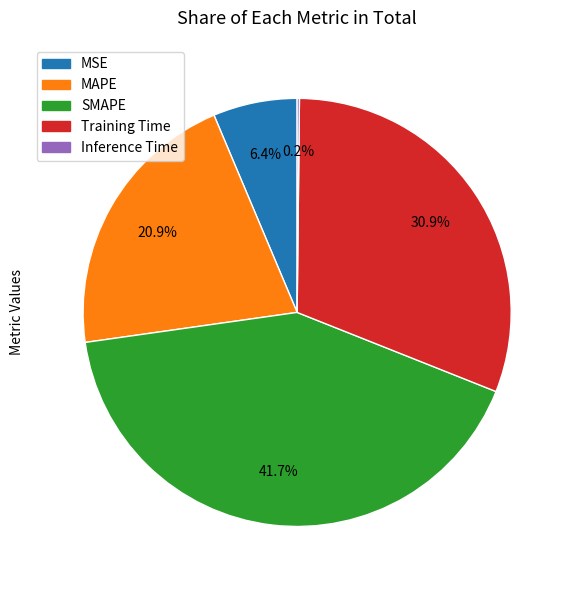

Does any single category account for the majority?

No